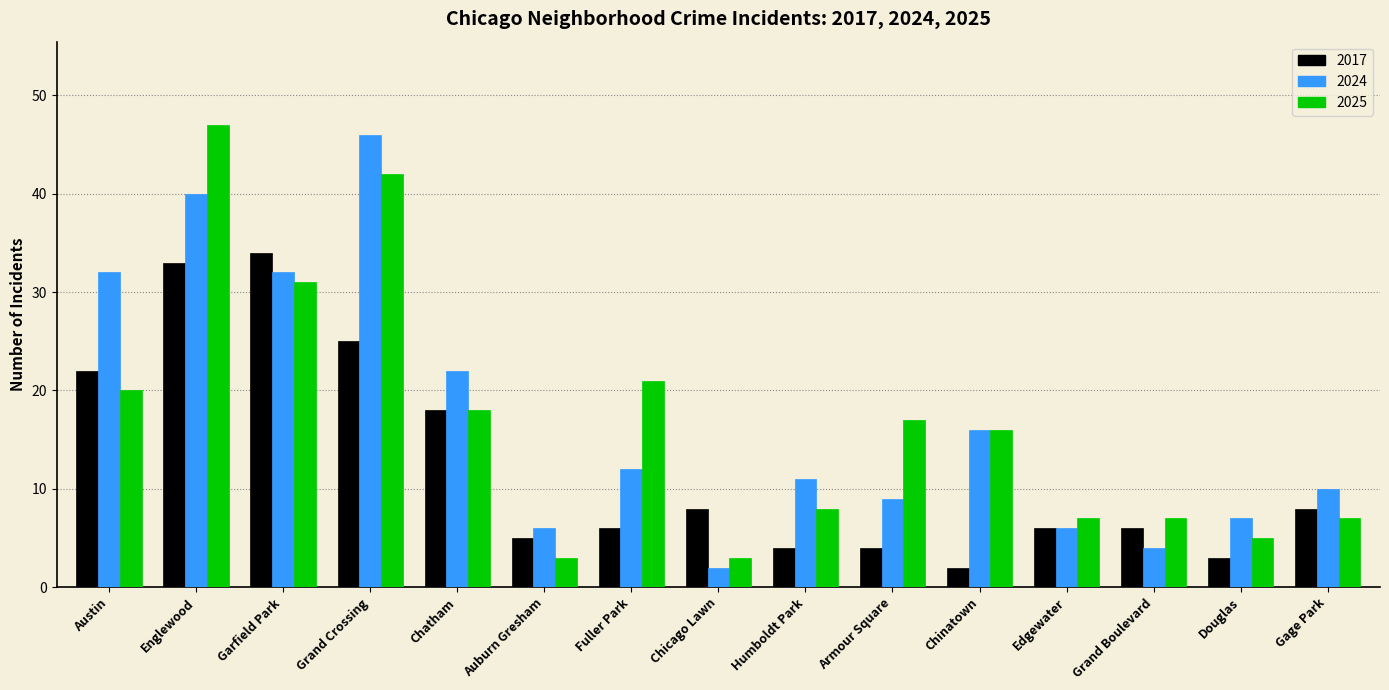

What is the difference between the highest and lowest values at Englewood?

14